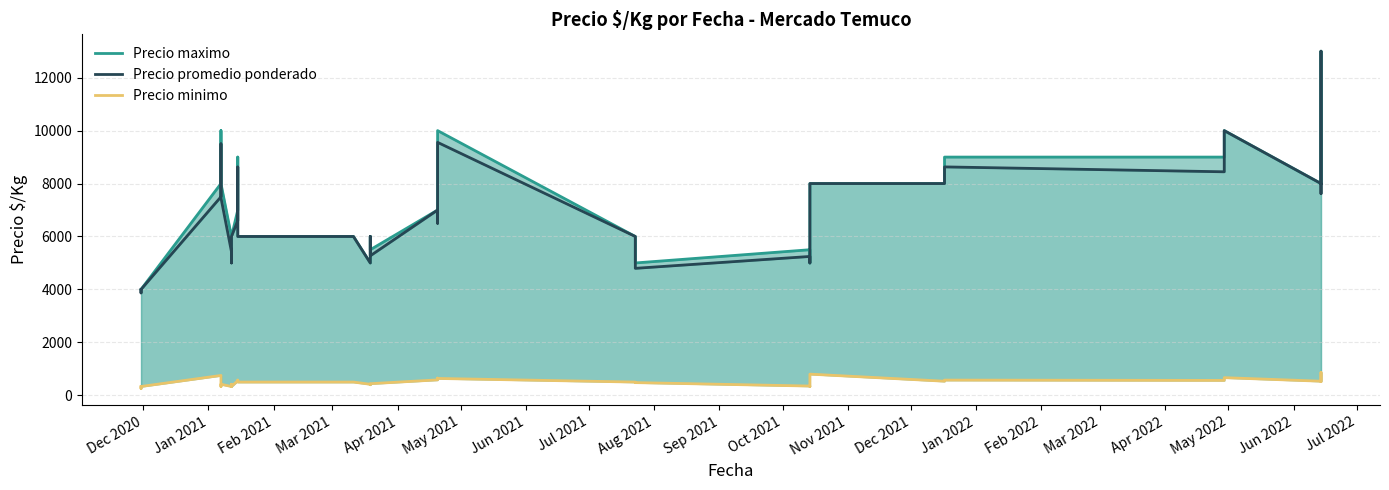

List the series in order of their peak value, highest first.

Precio maximo, Precio promedio ponderado, Precio minimo